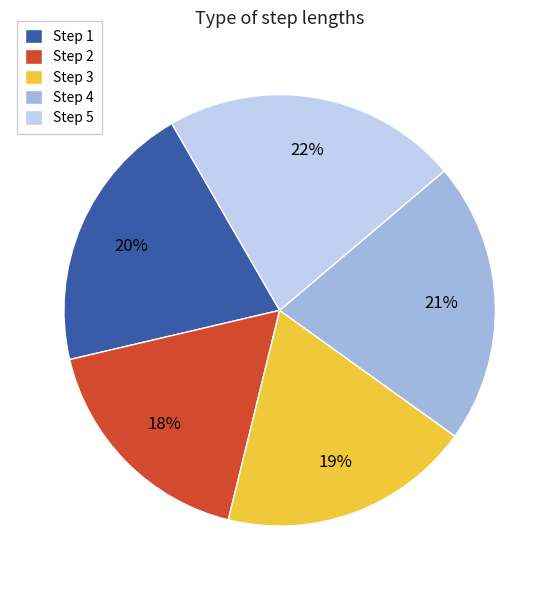

To the nearest percent, what is the average slice percentage?

20%